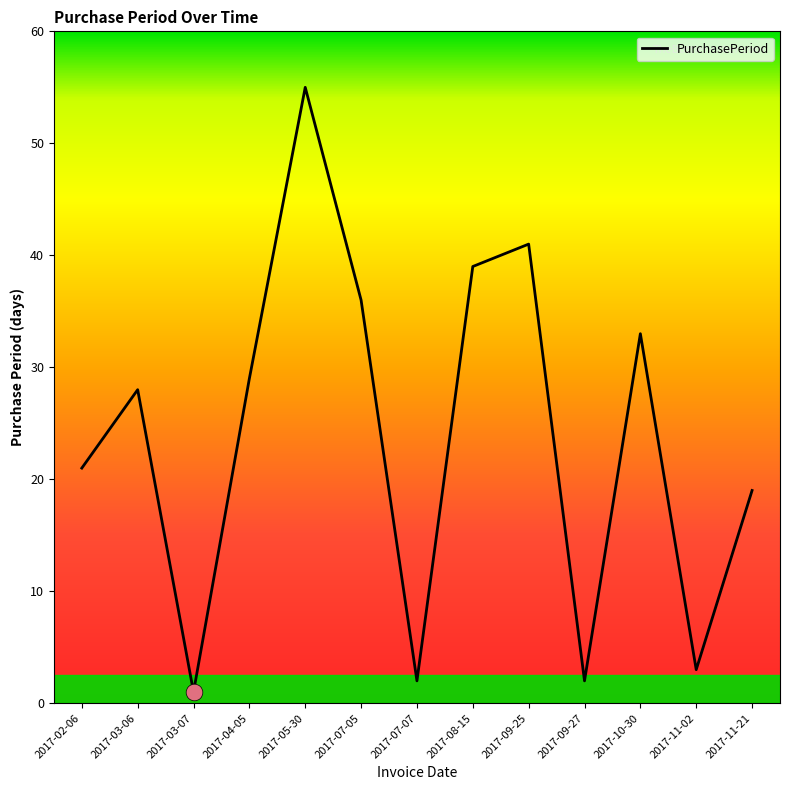

What position from the left is 2017-07-07?

7